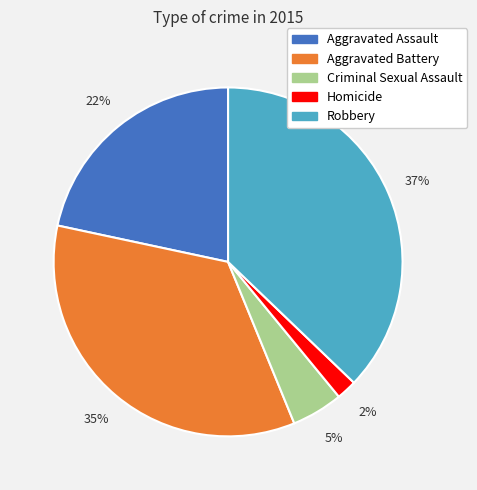

Is the sum of Criminal Sexual Assault and Robbery greater than half?

No